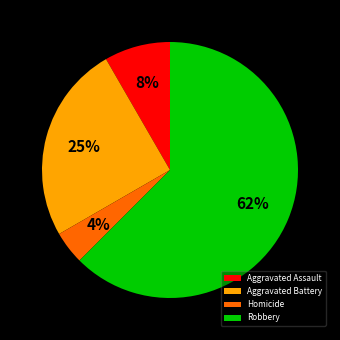

The Aggravated Battery slice represents 25% of the pie. True or false?

True